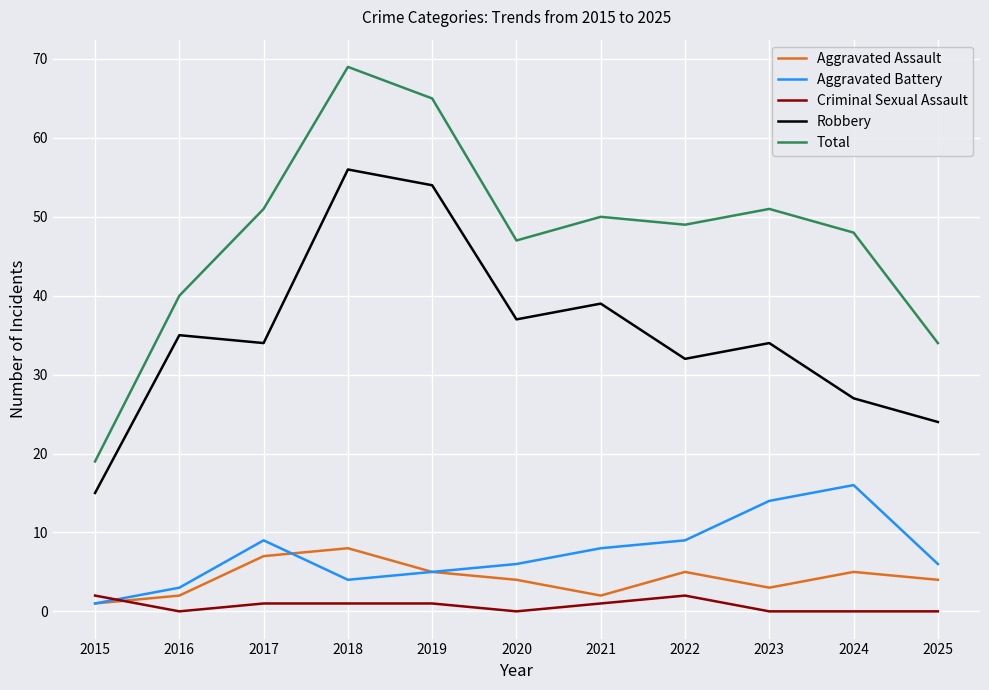

Read the Robbery value at 2020.

37